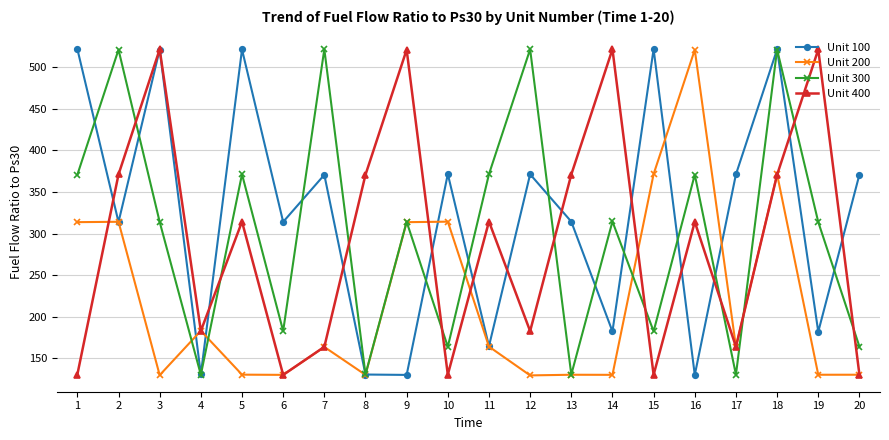

Is it true that Unit 100 equals 201.8 at 13?

False